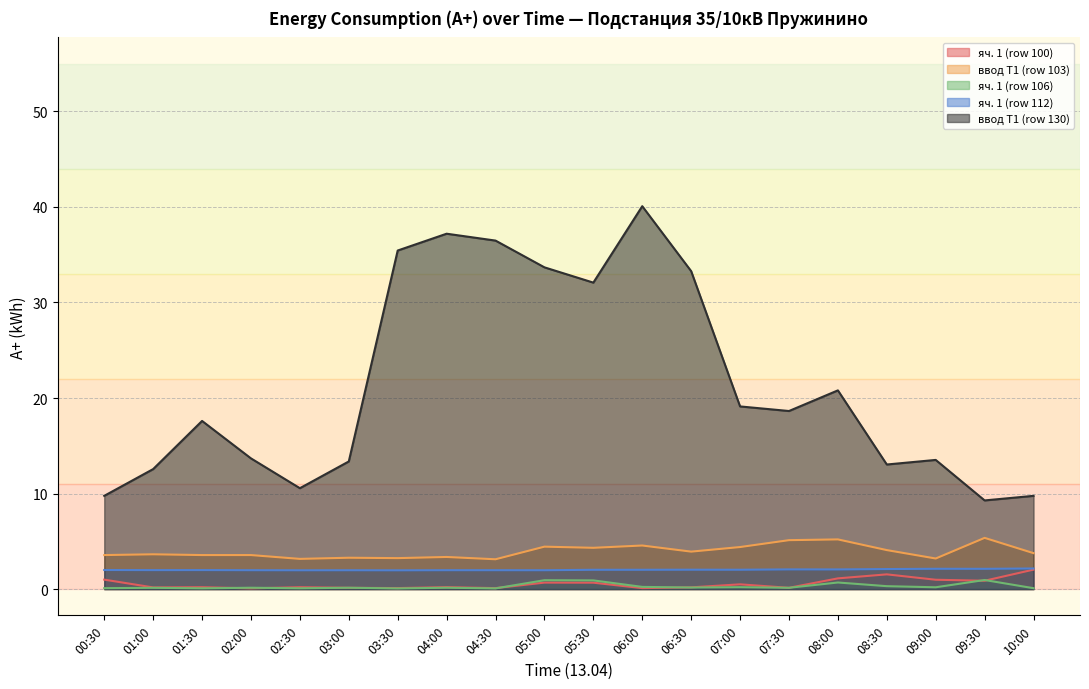

How many interior local valleys does the ввод Т1 (row 130) series have?

5